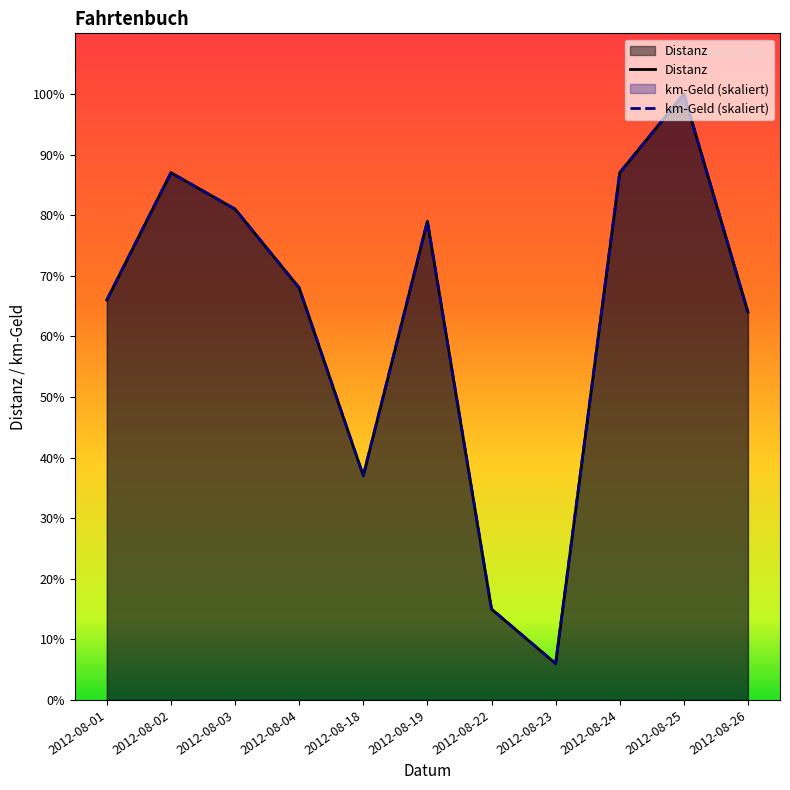

What is the total value across all series at 2012-08-04?

136